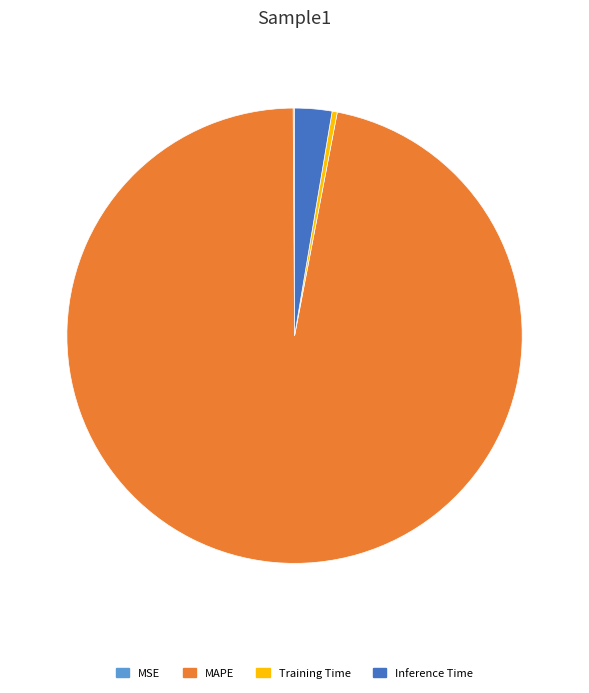

Which has a higher value, Training Time or Inference Time?

Inference Time